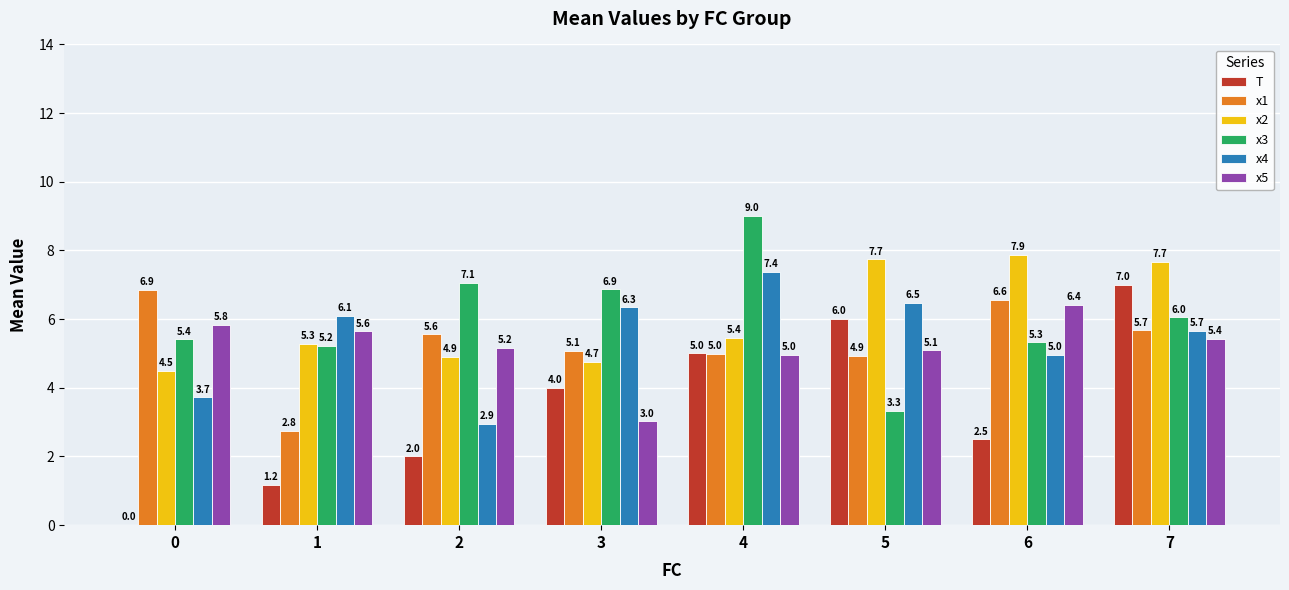

What is the total value across all series at 4?

36.8